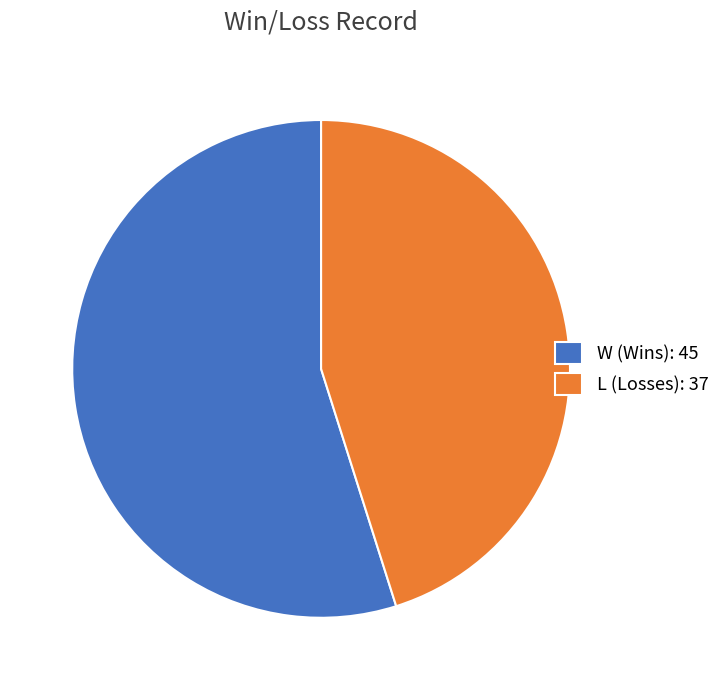

Is W the majority of the pie?

Yes